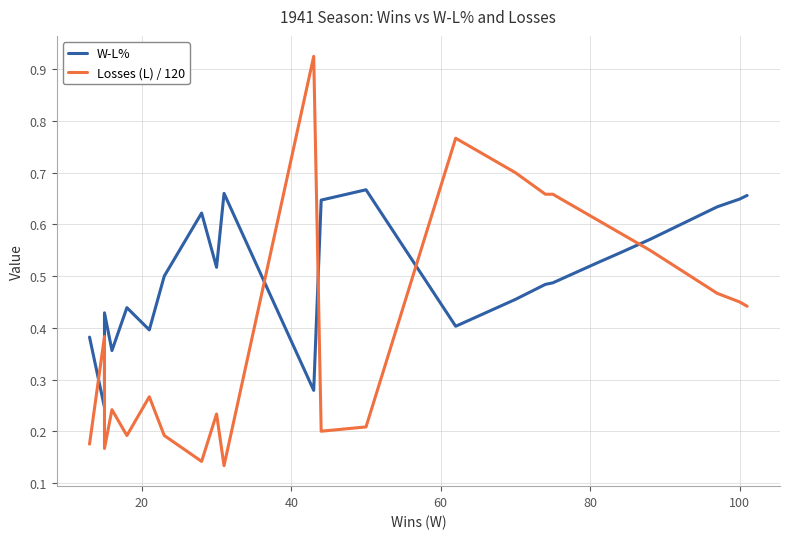

What is the sum of all Losses (L) / 120 values?

12.8